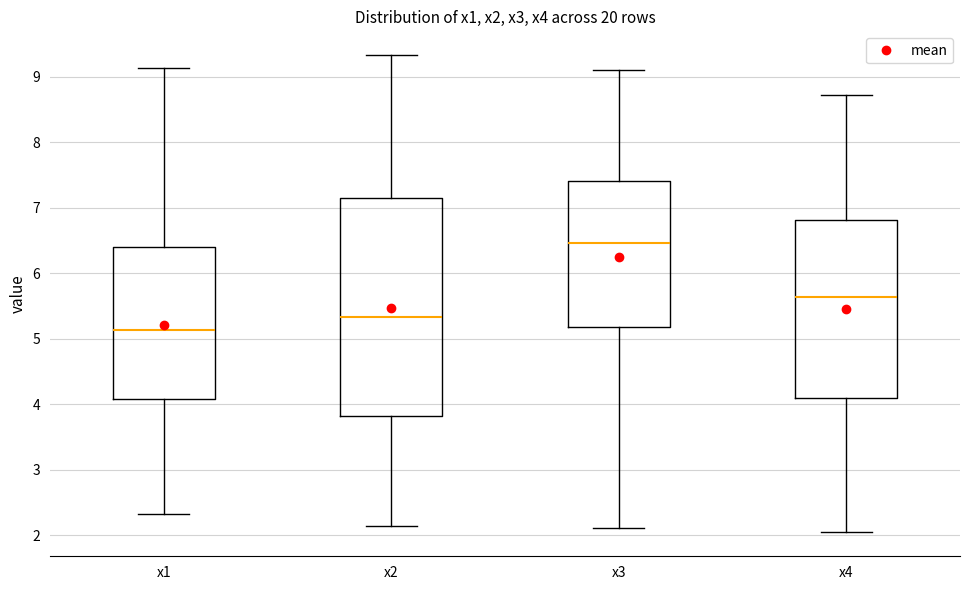

Reading left to right, transcribe this box plot: for each box, give where its median line is, the range the box spans, and where its two whiskers end, as read against the y-axis. The values are not printed on the chart, so give them approximately, as read against the axis.

x1: median 5.1, box 4.1 to 6.4, whiskers 2.3 to 9.1
x2: median 5.3, box 3.8 to 7.2, whiskers 2.1 to 9.3
x3: median 6.5, box 5.2 to 7.4, whiskers 2.1 to 9.1
x4: median 5.6, box 4.1 to 6.8, whiskers 2.0 to 8.7